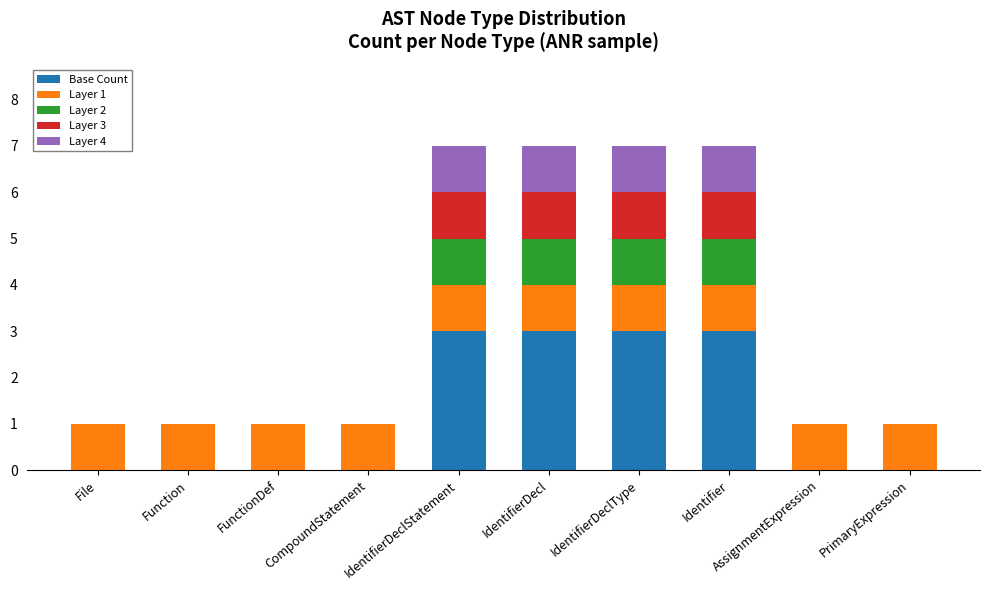

The value of Base Count at IdentifierDecl is 3. True or false?

True